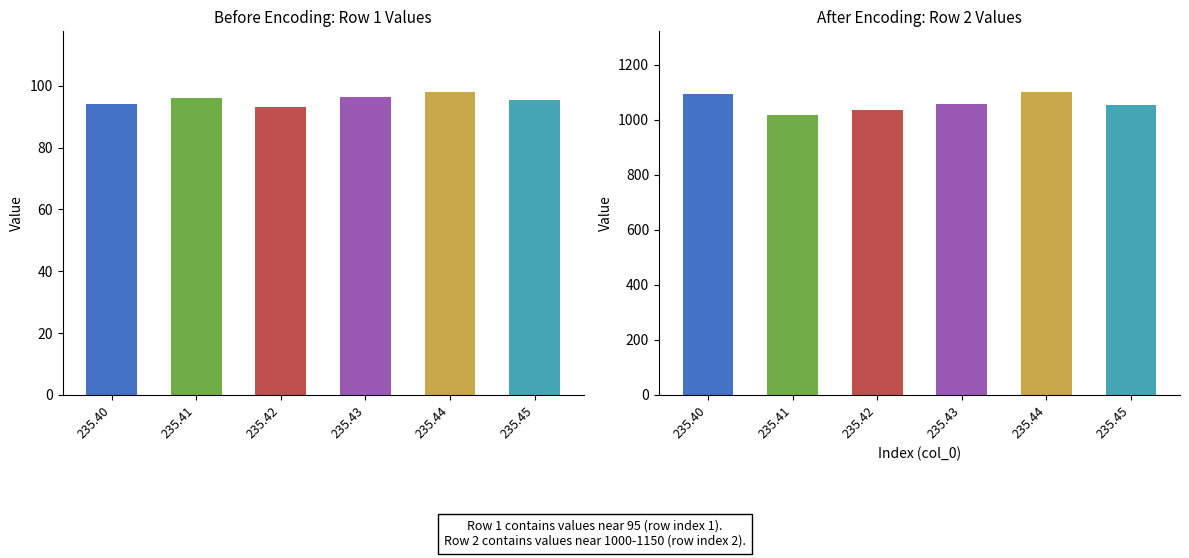

Is the value of Row 1 (values ~95) at 3 greater than the value of Row 2 (values ~1000) at 15?

No